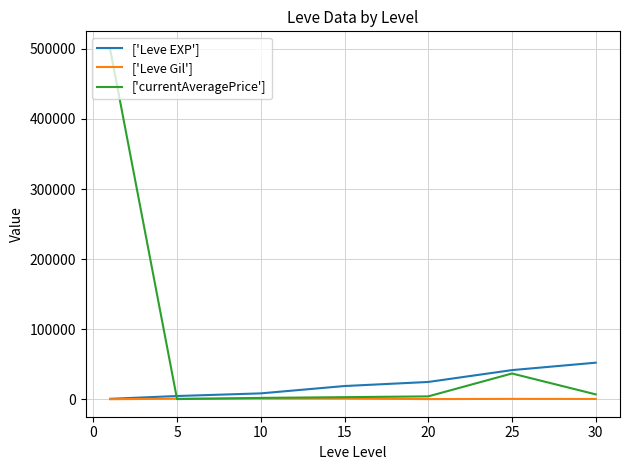

List the series in order of their peak value, highest first.

['currentAveragePrice'], ['Leve EXP'], ['Leve Gil']